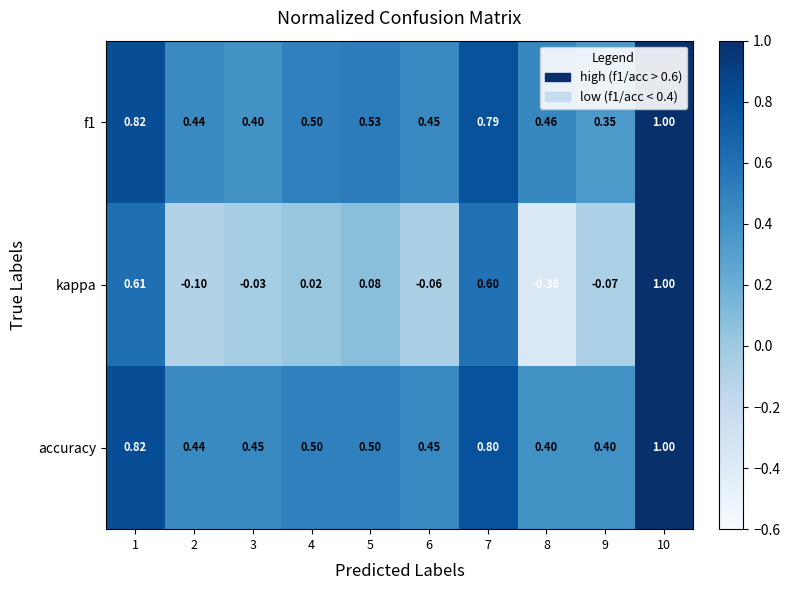

What is the total value across all series at 7?

2.2